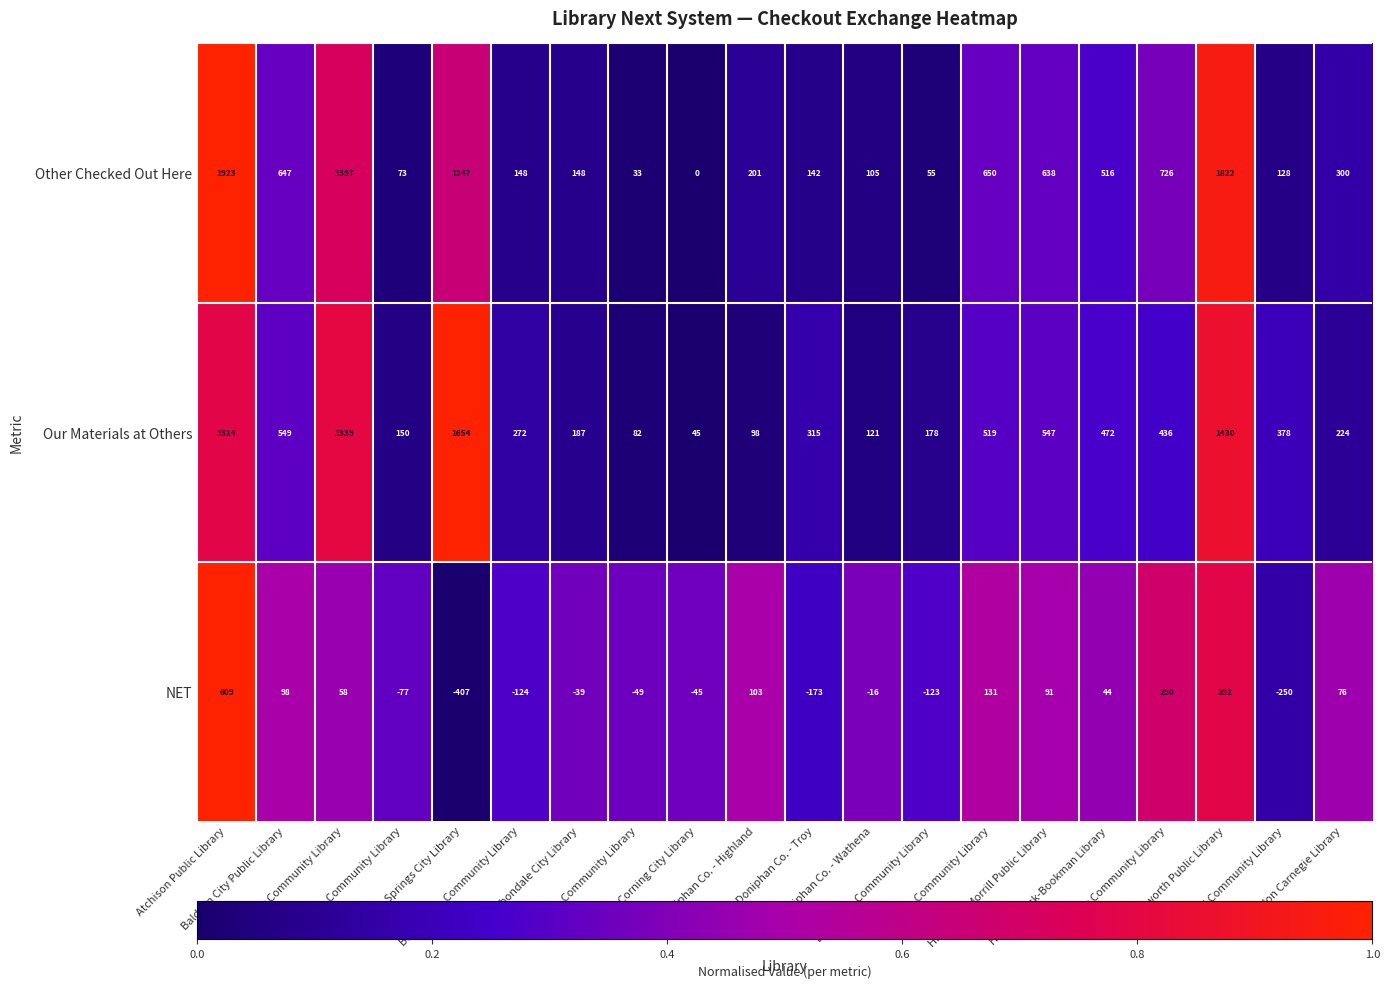

Rank the series at Doniphan Co. - Troy from lowest to highest value.

NET, Other Checked Out Here, Our Materials at Others